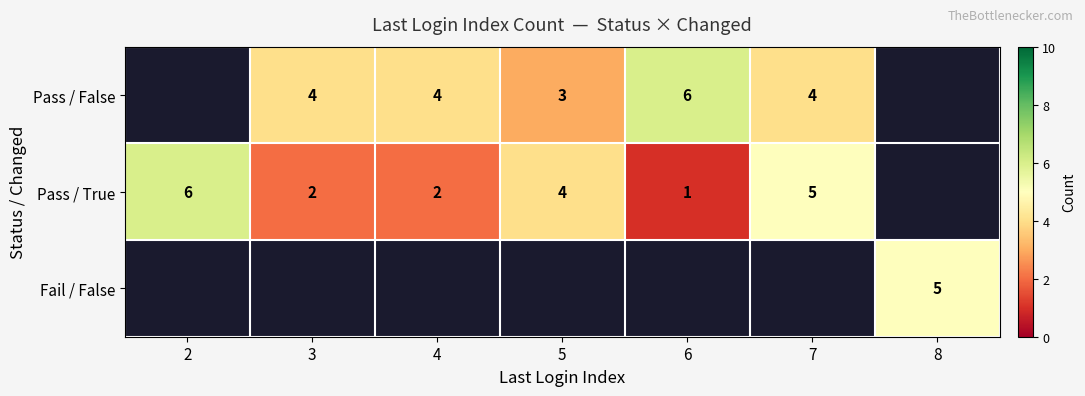

Is the value of Fail / False at 8 greater than the value of Pass / False at 5?

Yes